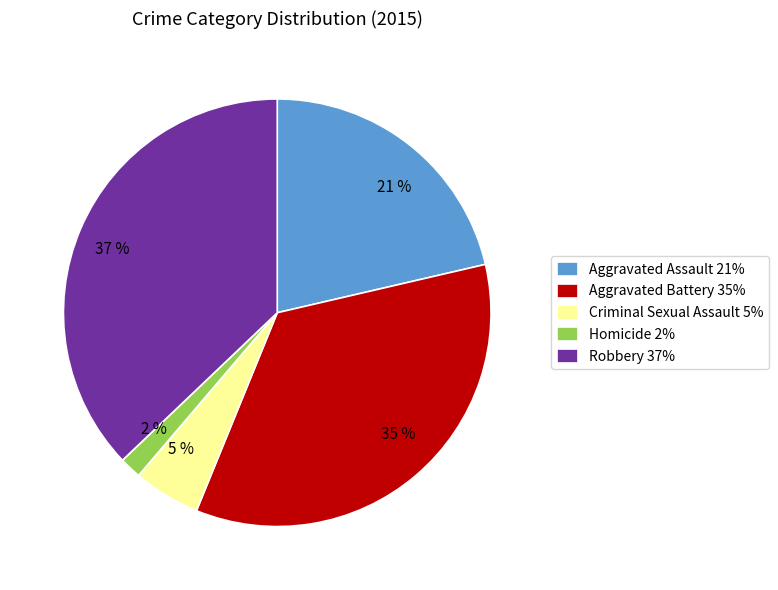

Rank the categories by value from lowest to highest.

Homicide, Criminal Sexual Assault, Aggravated Assault, Aggravated Battery, Robbery